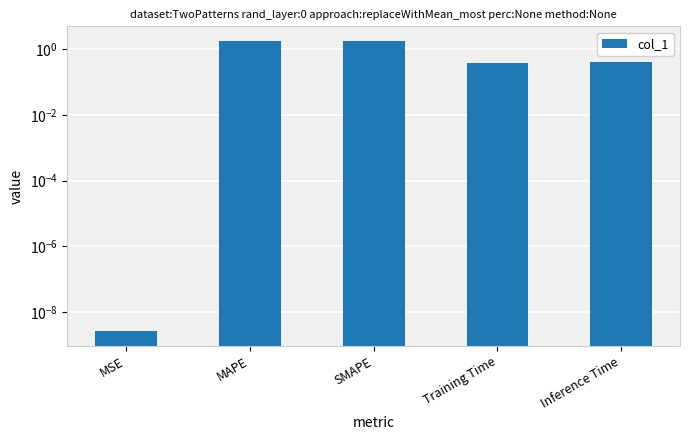

How many series are shown in this chart?

1